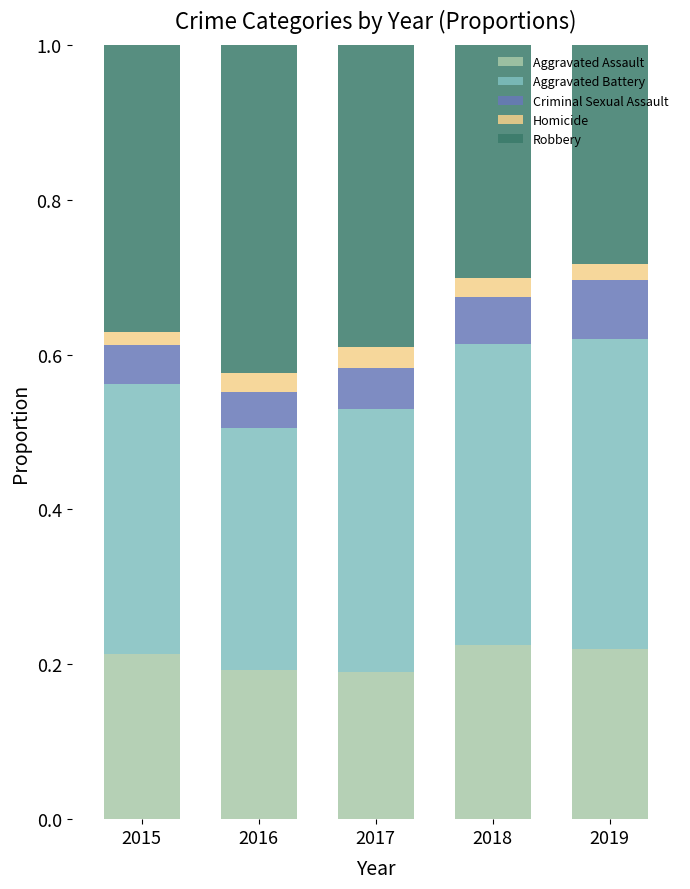

What is the total value across all series at 2018?

1.0